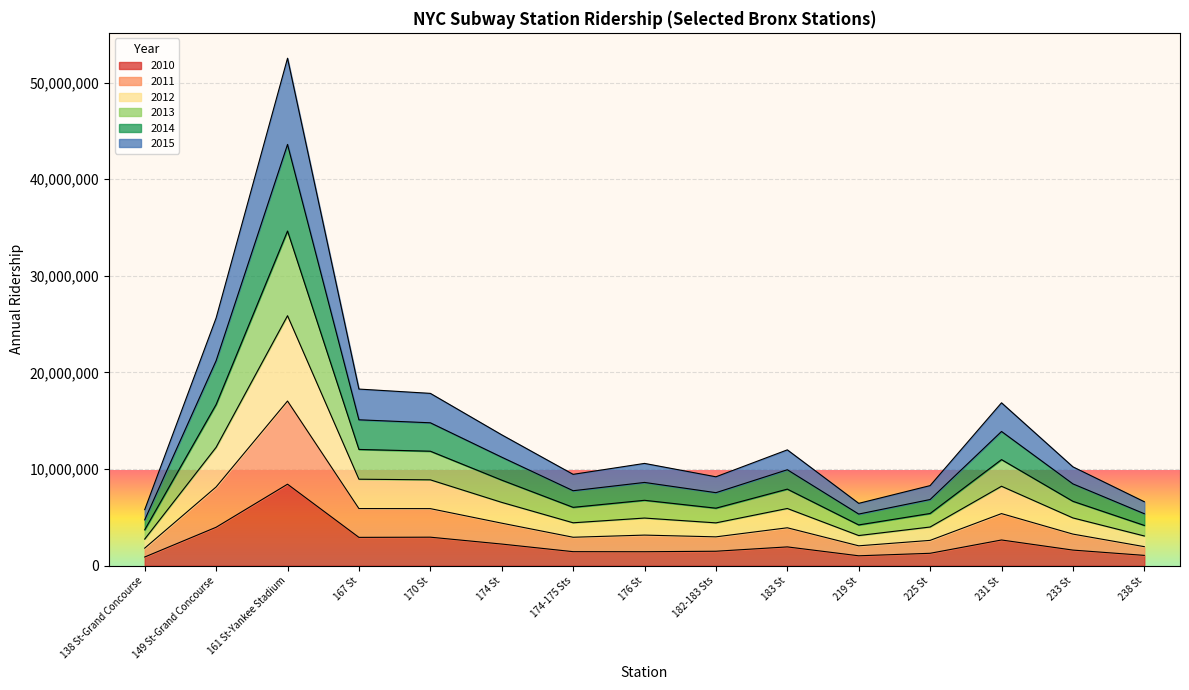

What is the total value across all series at 167 St?

18279482